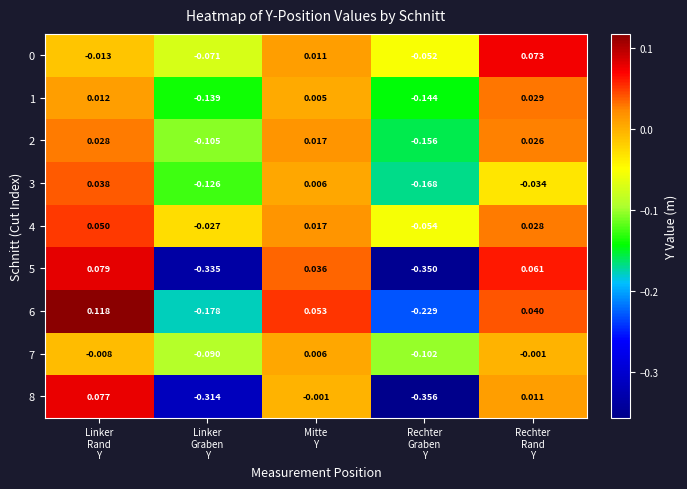

At how many categories does at least one series exceed 0?

3